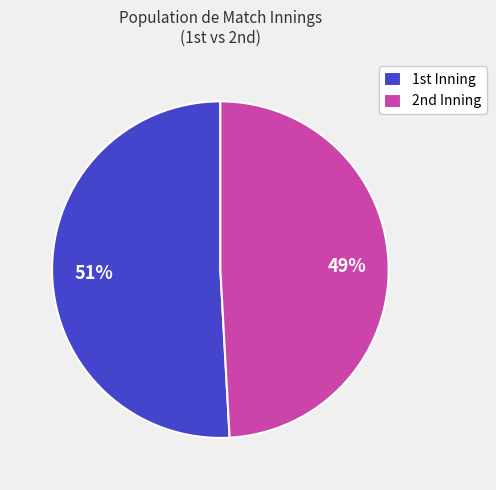

Which category has the biggest portion of the pie?

1st